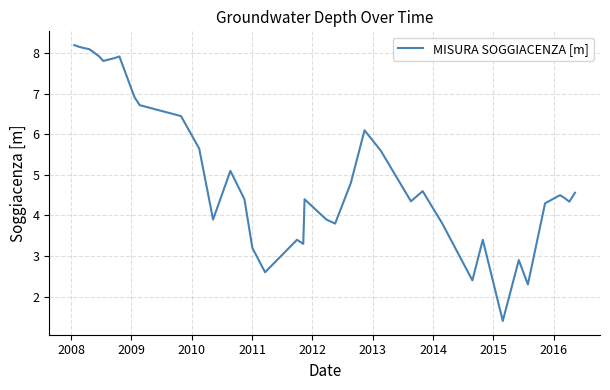

How many distinct data groups are displayed?

1